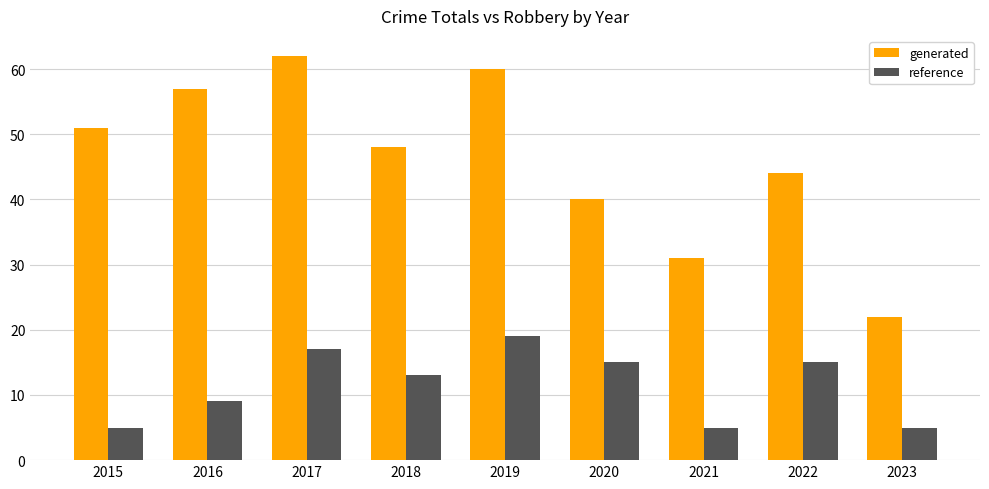

Reading left to right, what are all the values shown in this chart?

generated: 2015=51	2016=57	2017=62	2018=48	2019=60	2020=40	2021=31	2022=44	2023=22
reference: 2015=5	2016=9	2017=17	2018=13	2019=19	2020=15	2021=5	2022=15	2023=5